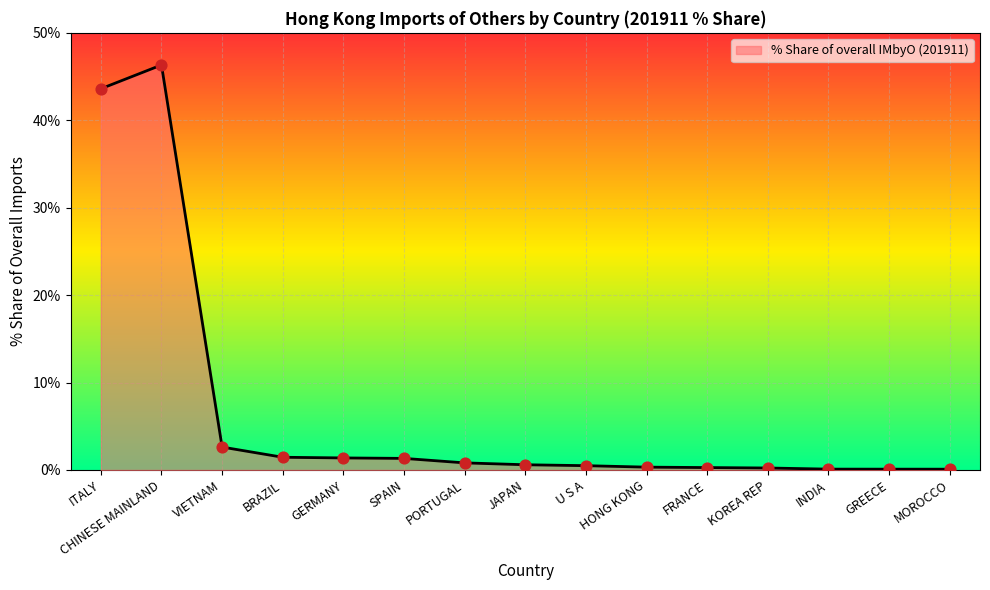

Which has a higher value, FRANCE or CHINESE MAINLAND?

CHINESE MAINLAND